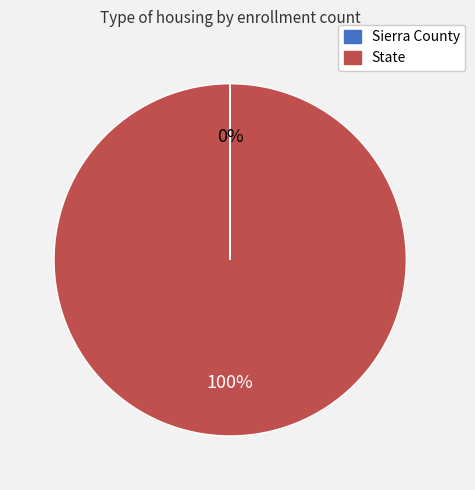

What is the largest slice in the pie chart?

State